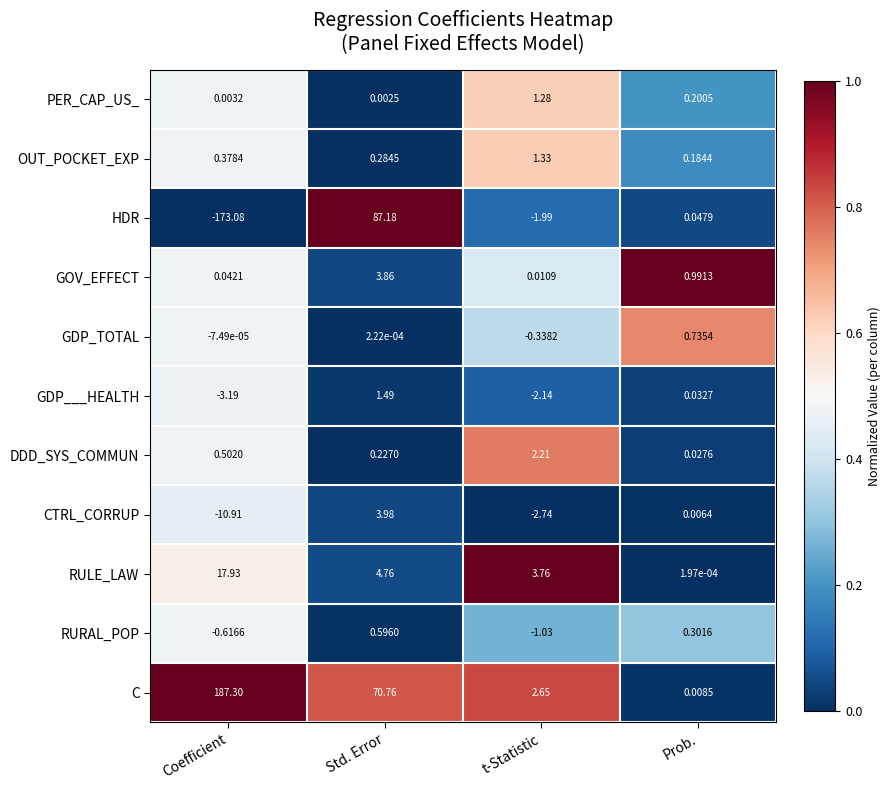

Which series has the largest range (max minus min)?

HDR